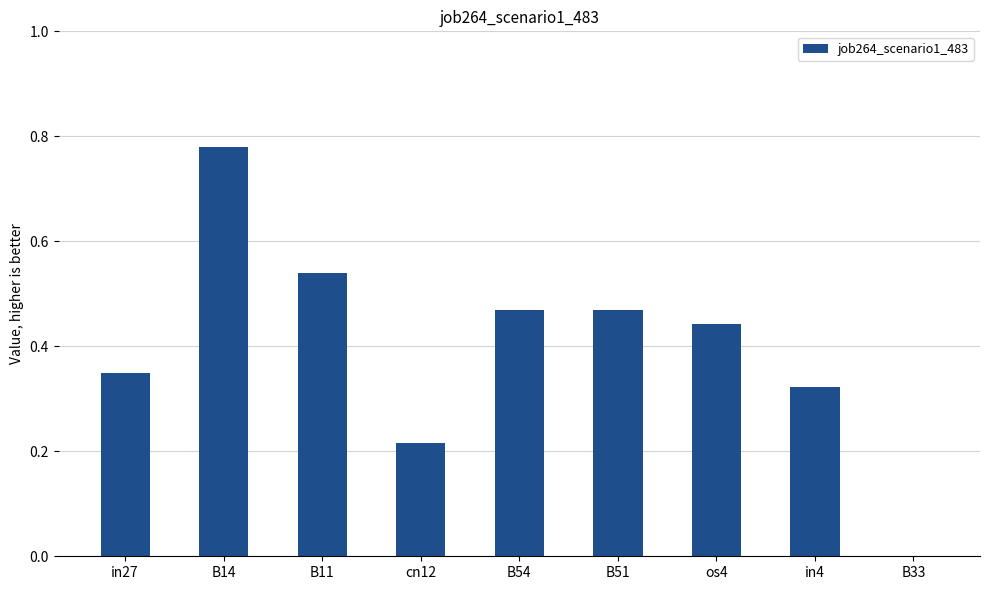

The value at cn12 is 0.3. True or false?

False